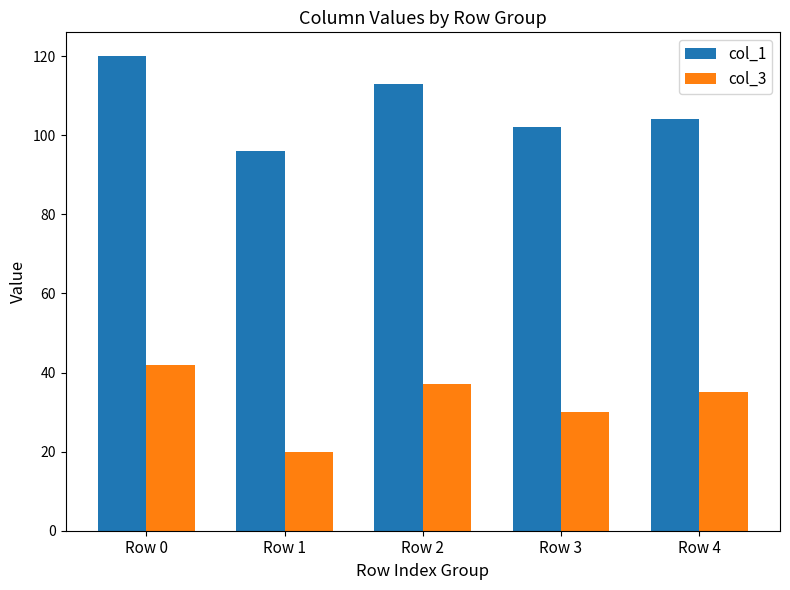

What is the maximum value shown in the chart?

120